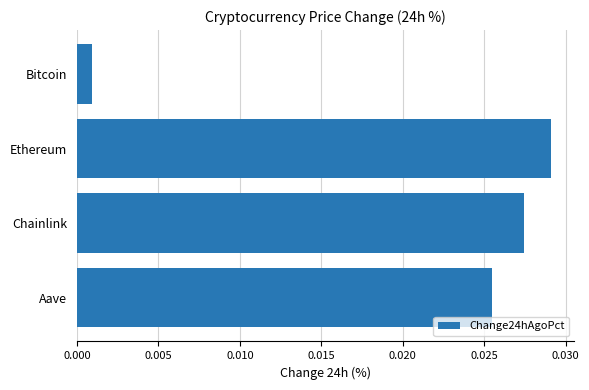

Between Aave and Bitcoin, which is larger?

Aave